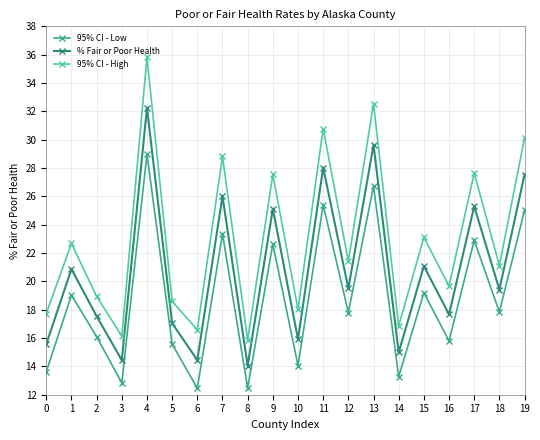

True or false: % Fair or Poor Health and 95% CI - Low intersect in this chart.

False